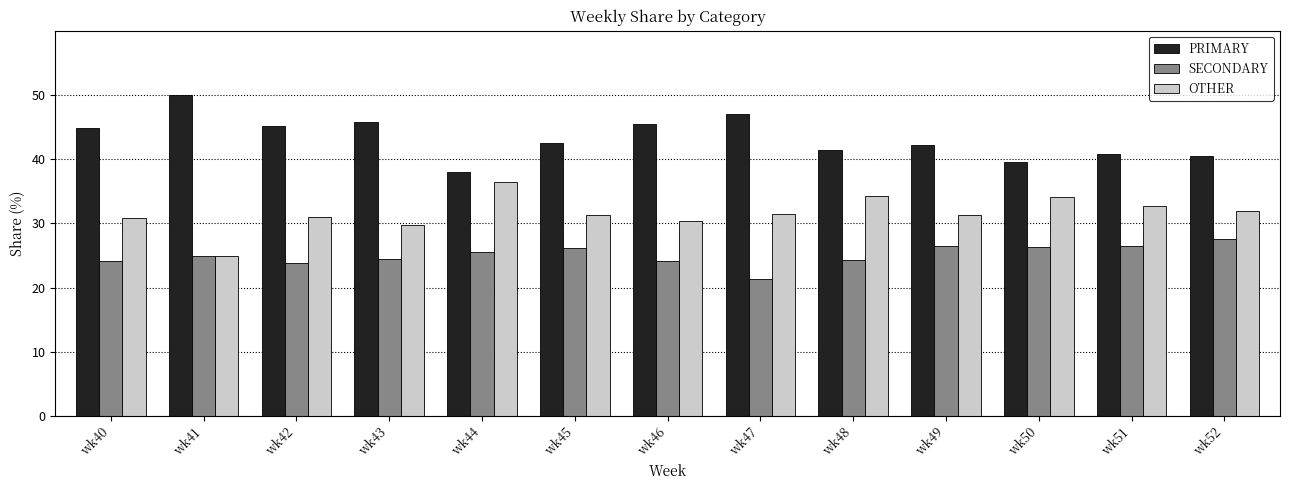

What is the spread (max minus min) of values at wk48?

17.2